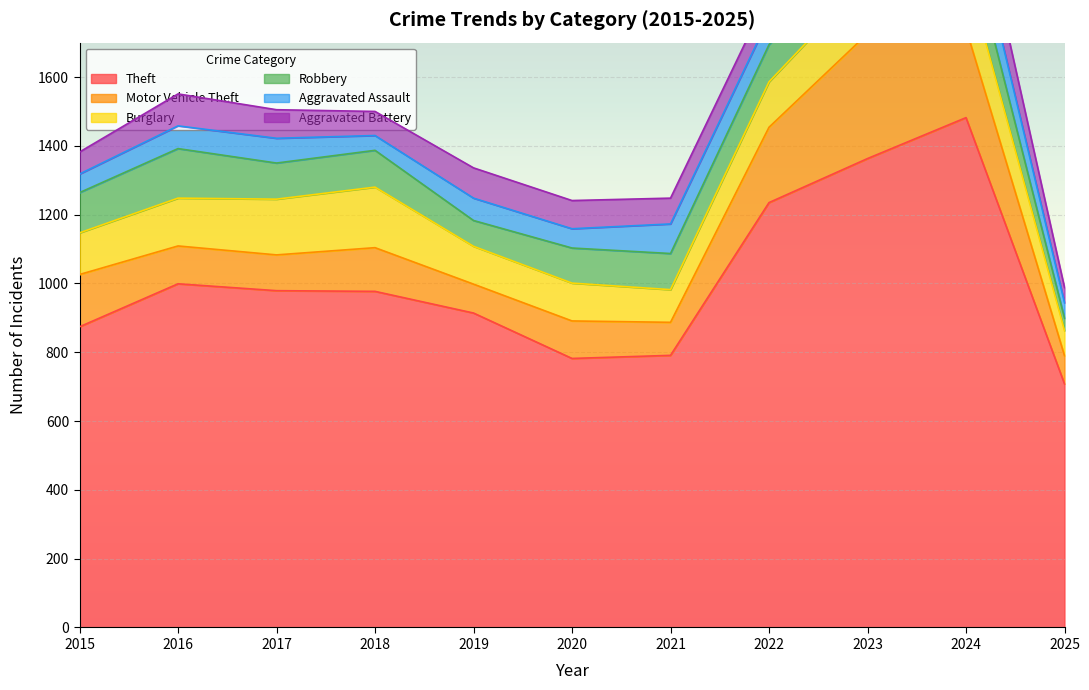

True or false: Theft and Burglary intersect in this chart.

False